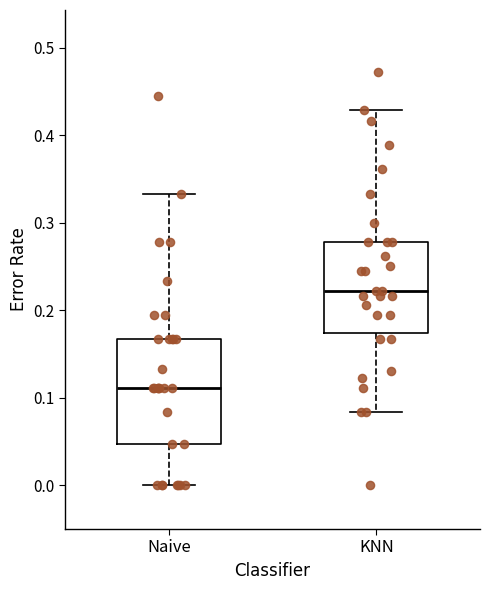

Reading left to right, read every box against the y-axis: the position of its median line, the range the box covers, and the ends of its whiskers. The values are not printed on the chart, so give them approximately, as read against the axis.

Naive: median 0.11, box 0.05 to 0.17, whiskers 0.00 to 0.33
KNN: median 0.22, box 0.17 to 0.28, whiskers 0.08 to 0.43